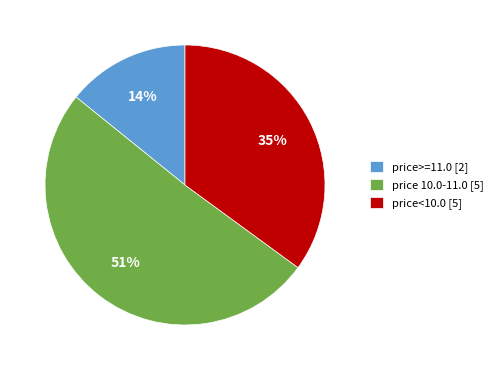

Which has a higher value, price>=11.0 [2] or price 10.0-11.0 [5]?

price 10.0-11.0 [5]